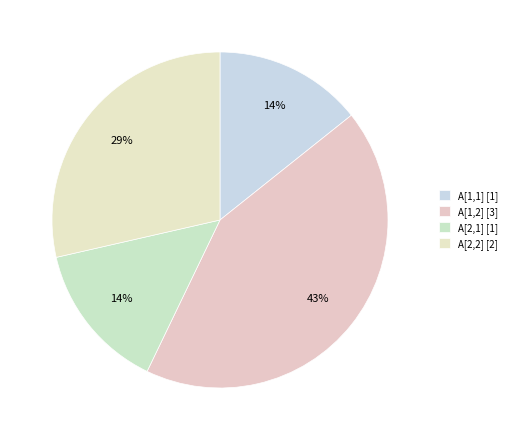

Count the number of slices in the pie.

4